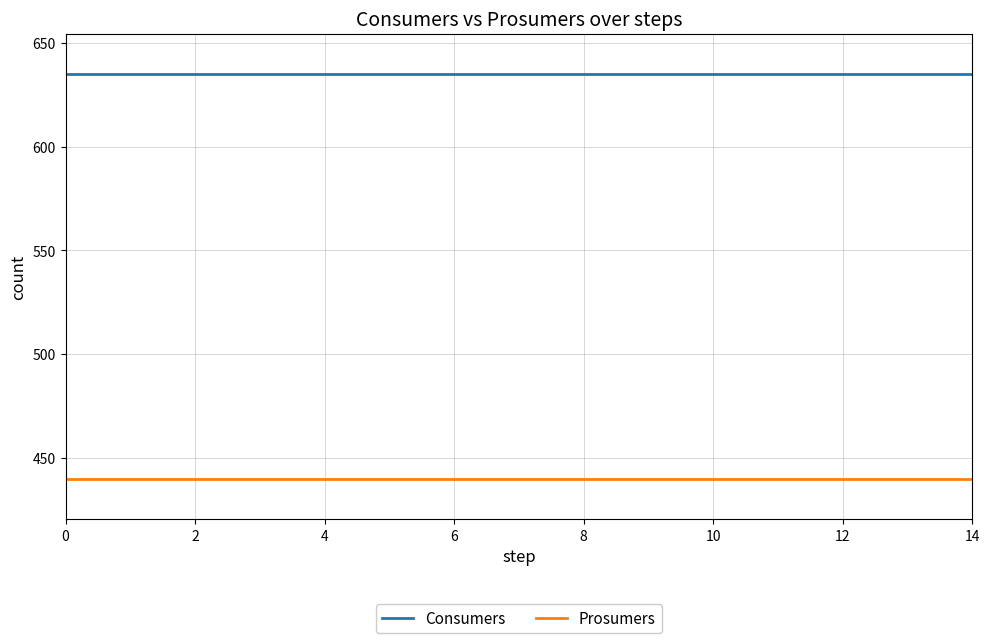

What is the lowest value of the Prosumers series?

440